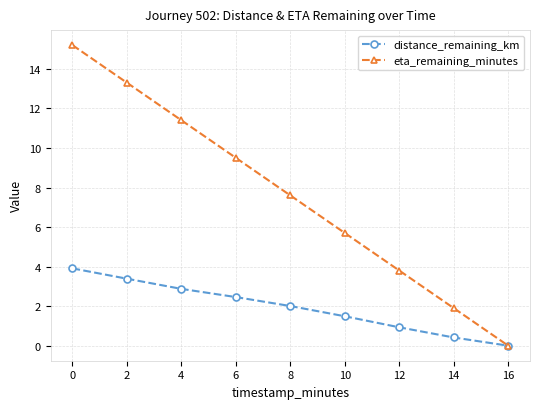

What is the difference between the second highest and minimum values in the distance_remaining_km series?

3.4